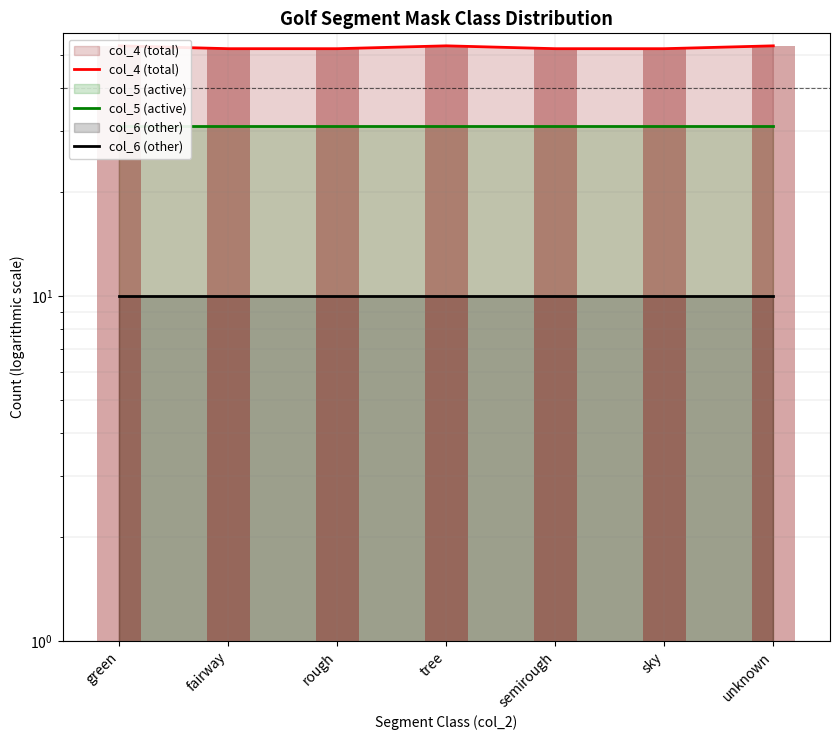

Which series has the largest range (max minus min)?

col_4 (total)